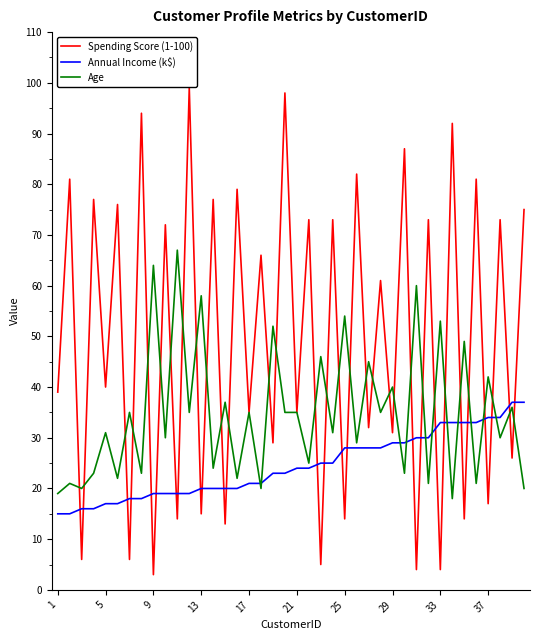

Does the chart display data point markers on the line(s)?

No